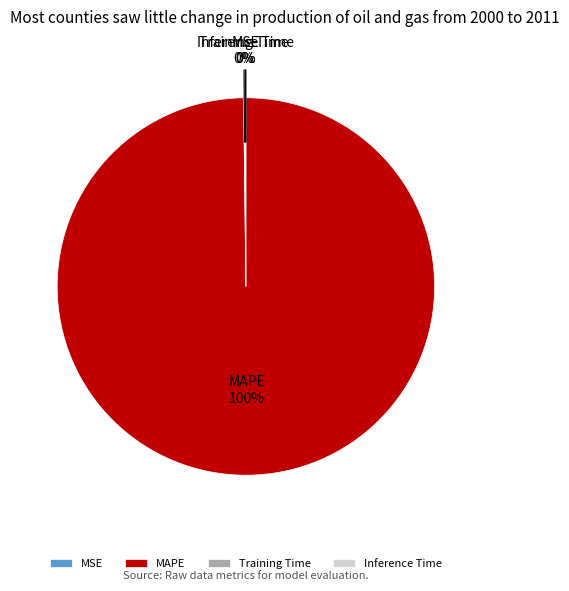

To the nearest percent, what percentage of the pie is MAPE?

100%